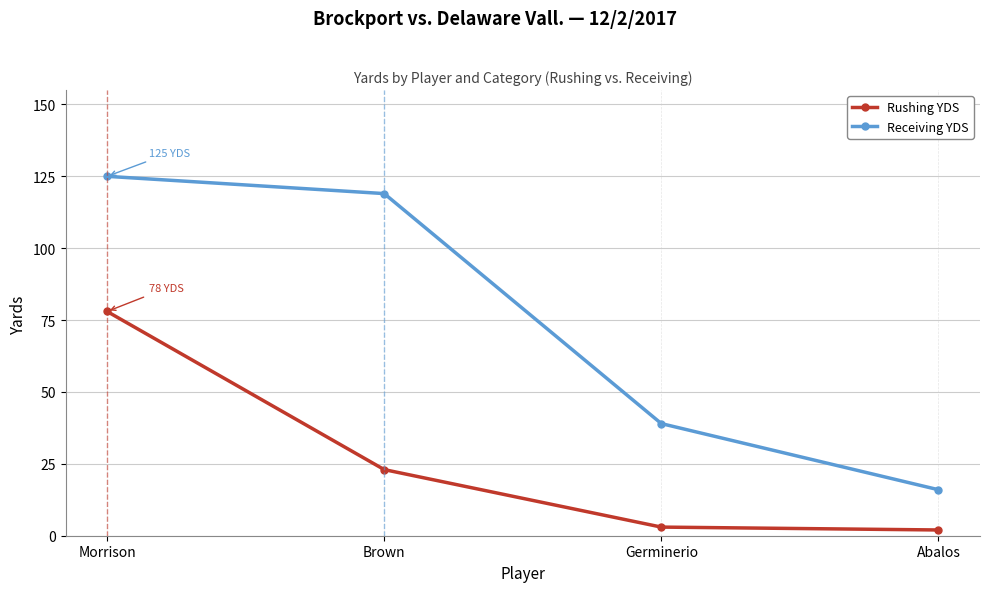

How many data points in Receiving YDS are less than 119?

2